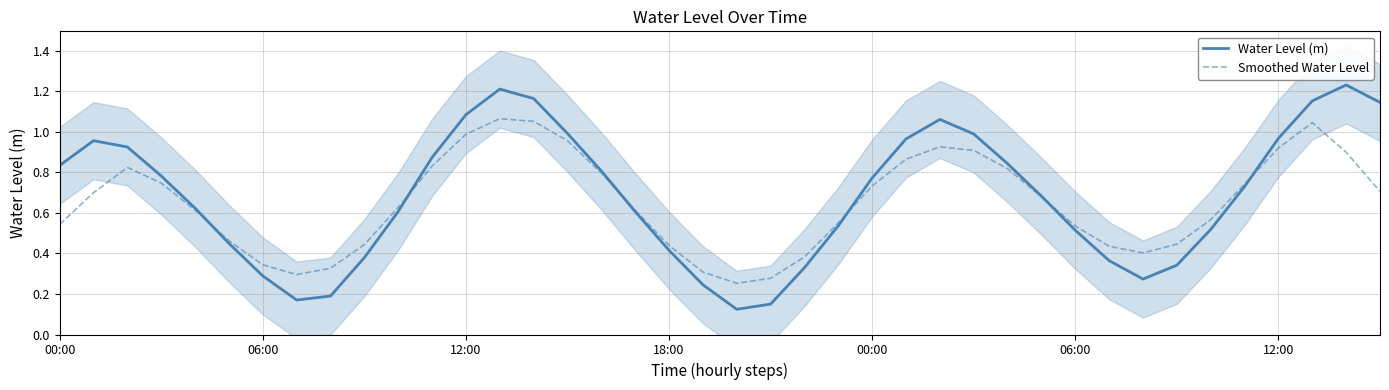

What is the value of the Water Level (m) point at the 4th from the left?

0.8